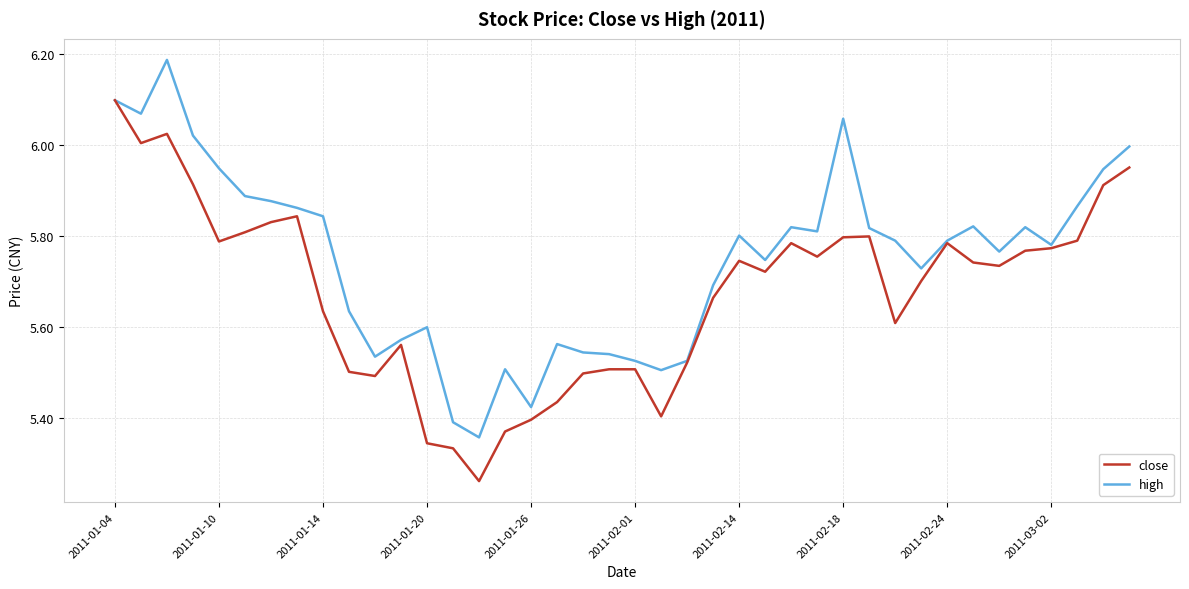

How many lines are shown in the chart?

2